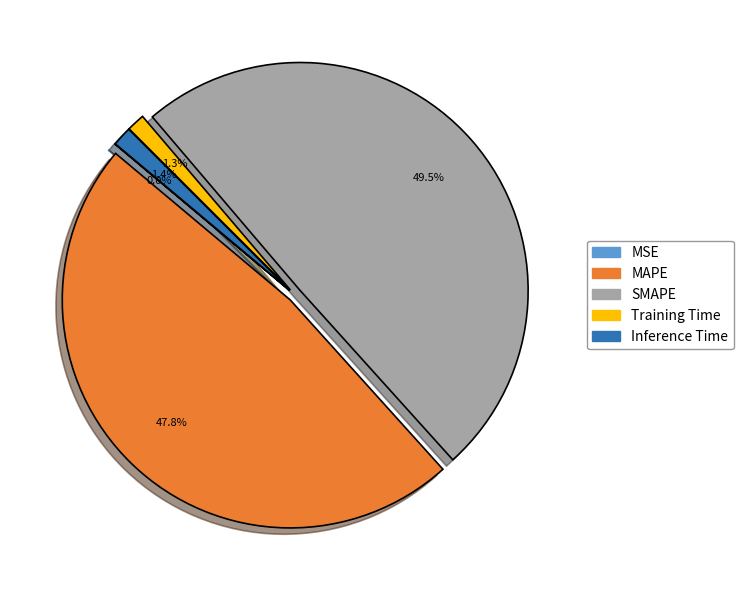

To the nearest percent, what is the combined percentage of Inference Time and MAPE?

49%